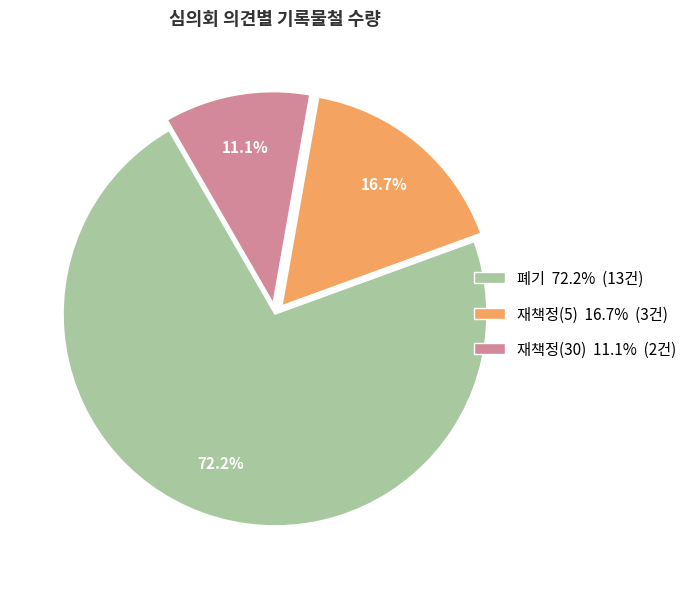

Which has a higher value, 폐기 or 재책정(30)?

폐기